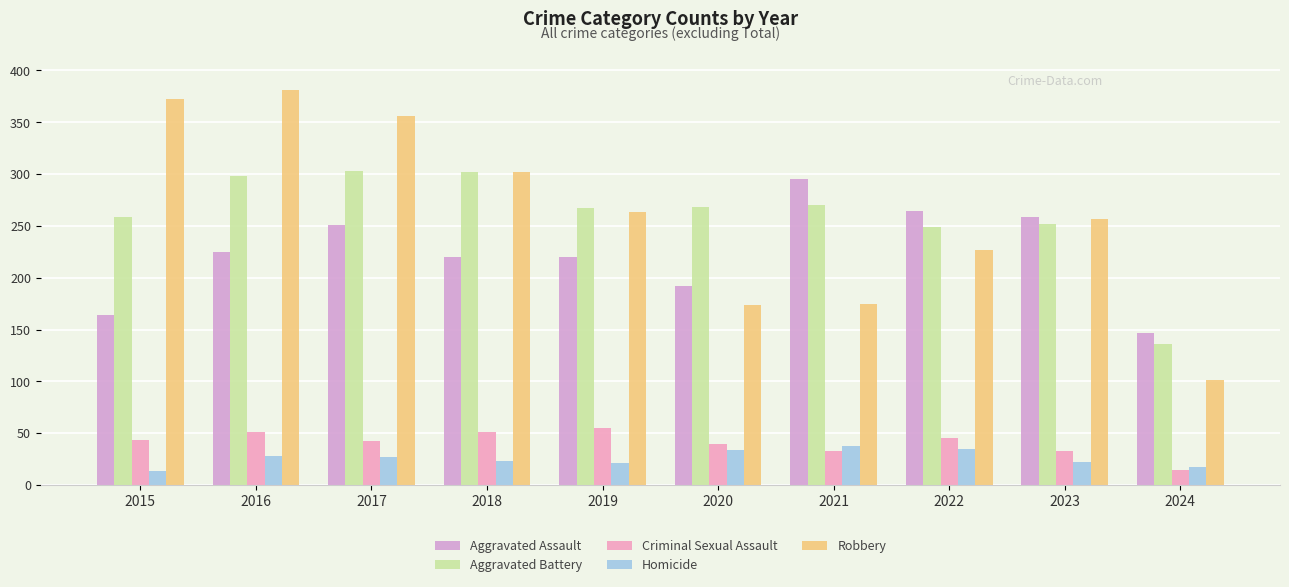

What value does the Robbery series have at 2018?

302